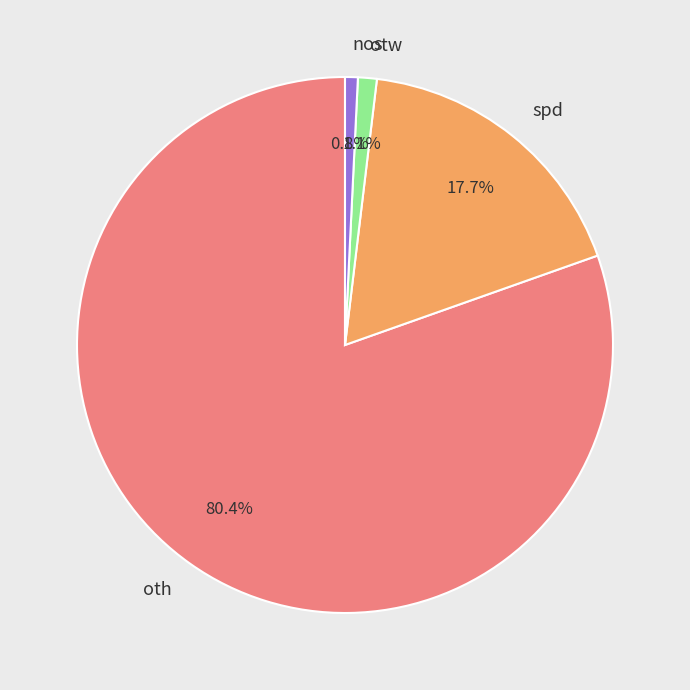

What portion of the pie excludes spd?

82.3%